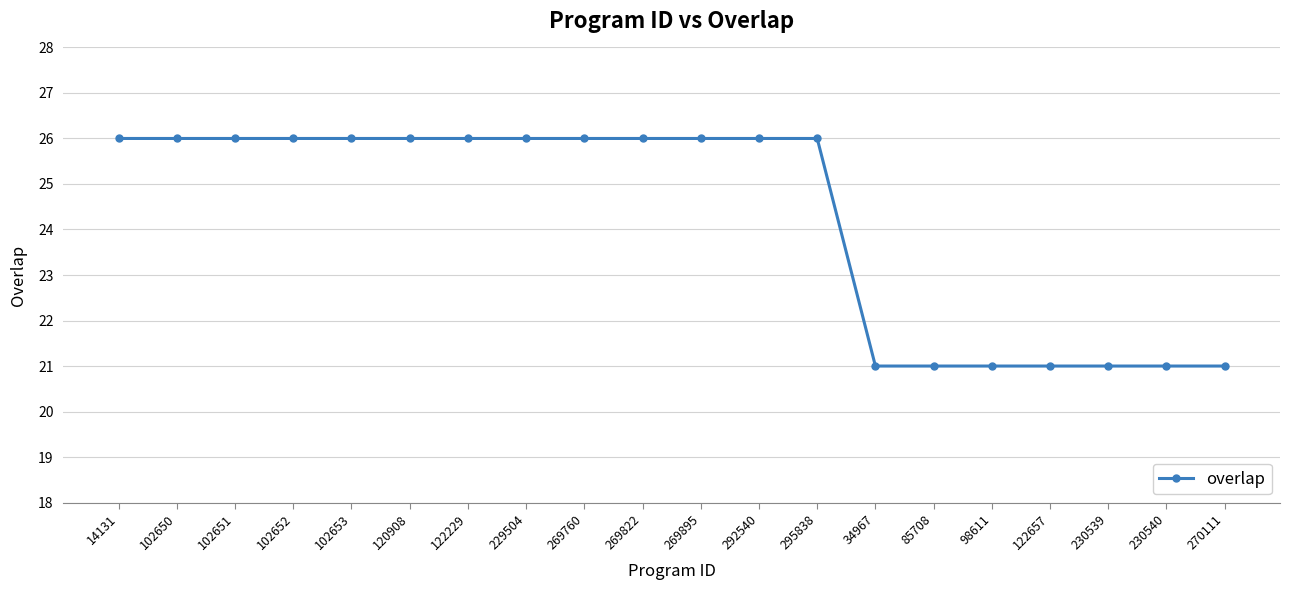

What is the ratio of the value at 98611 to the value at 102651?

0.8